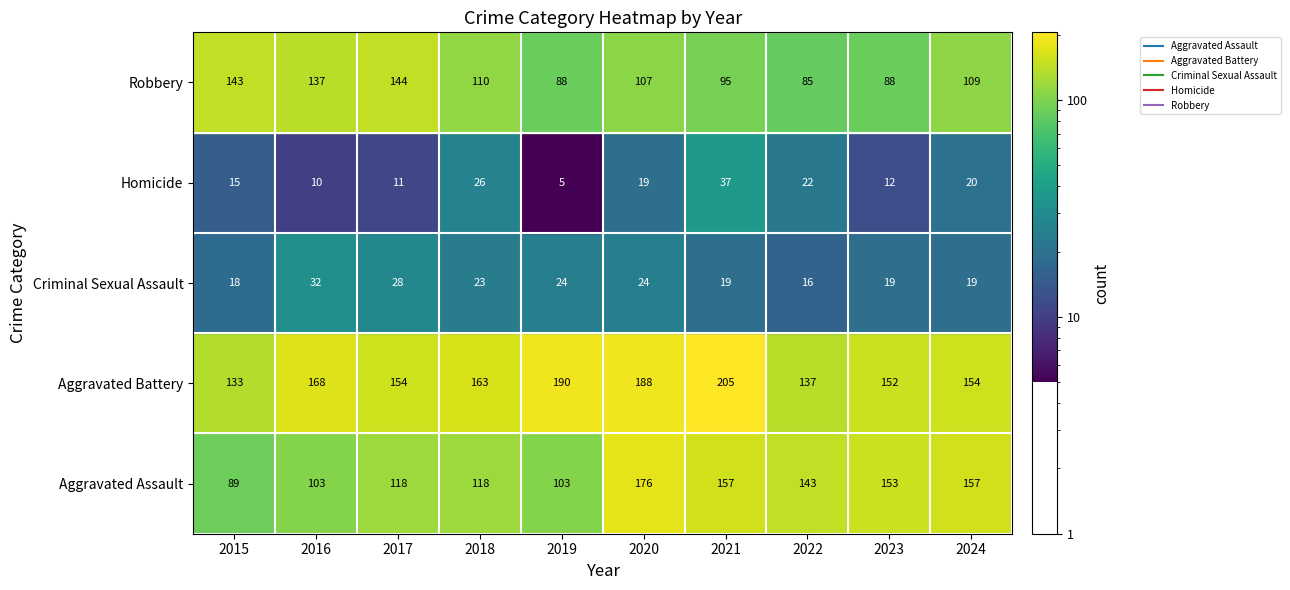

Rank the series by their maximum value, from lowest to highest.

Criminal Sexual Assault, Homicide, Robbery, Aggravated Assault, Aggravated Battery